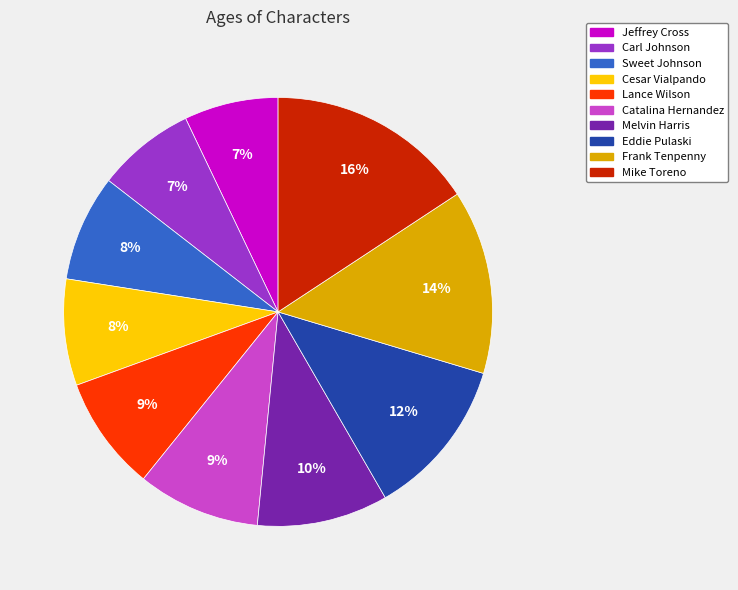

Is there a majority slice in this chart?

No